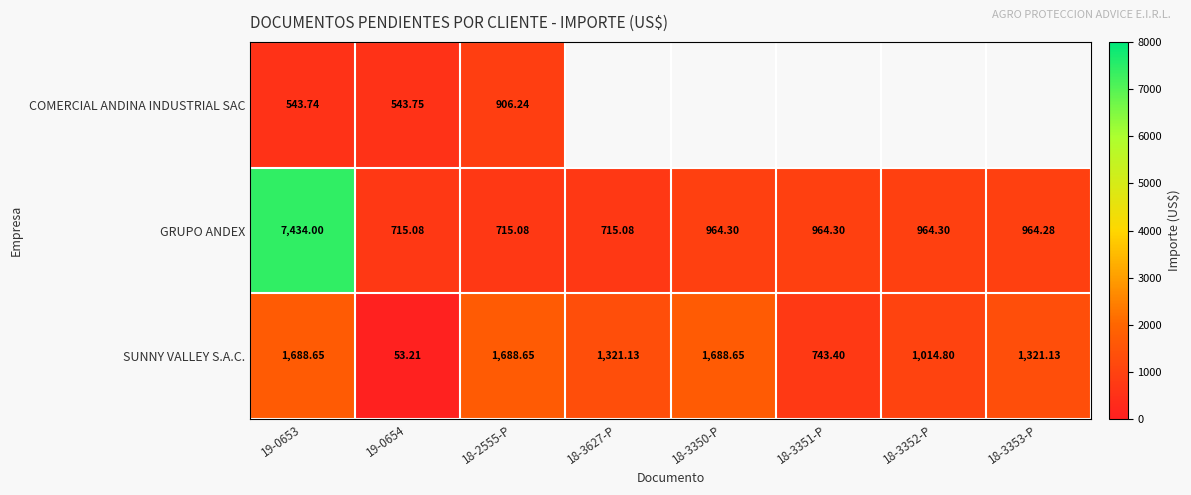

At how many categories does at least one series exceed 4283?

1